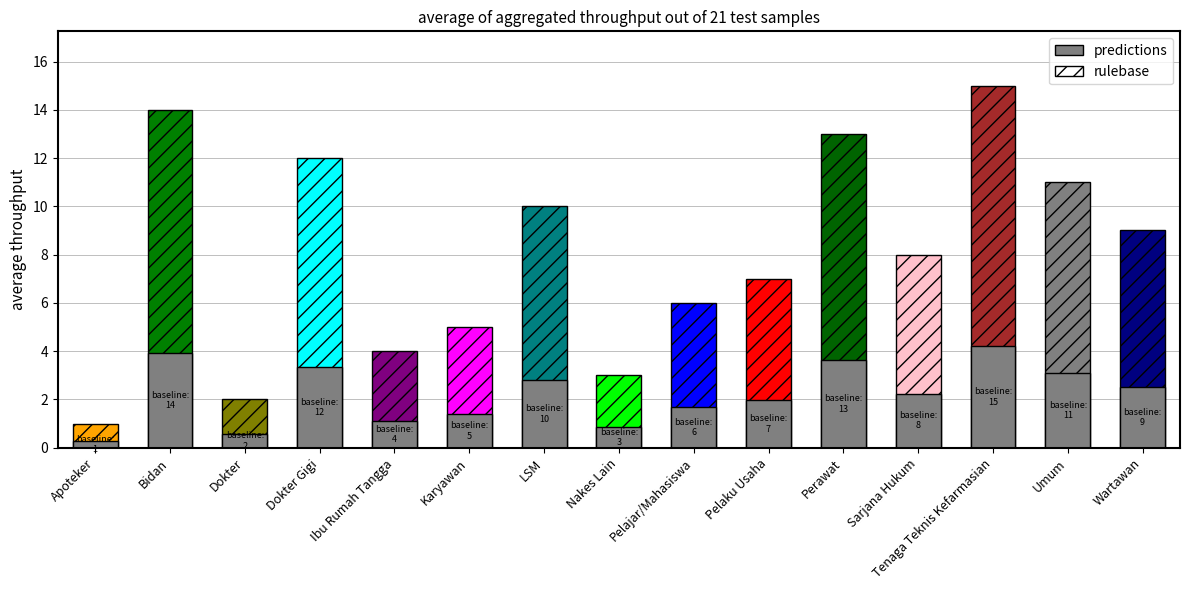

What is the label of the 10th bar from the right?

Karyawan